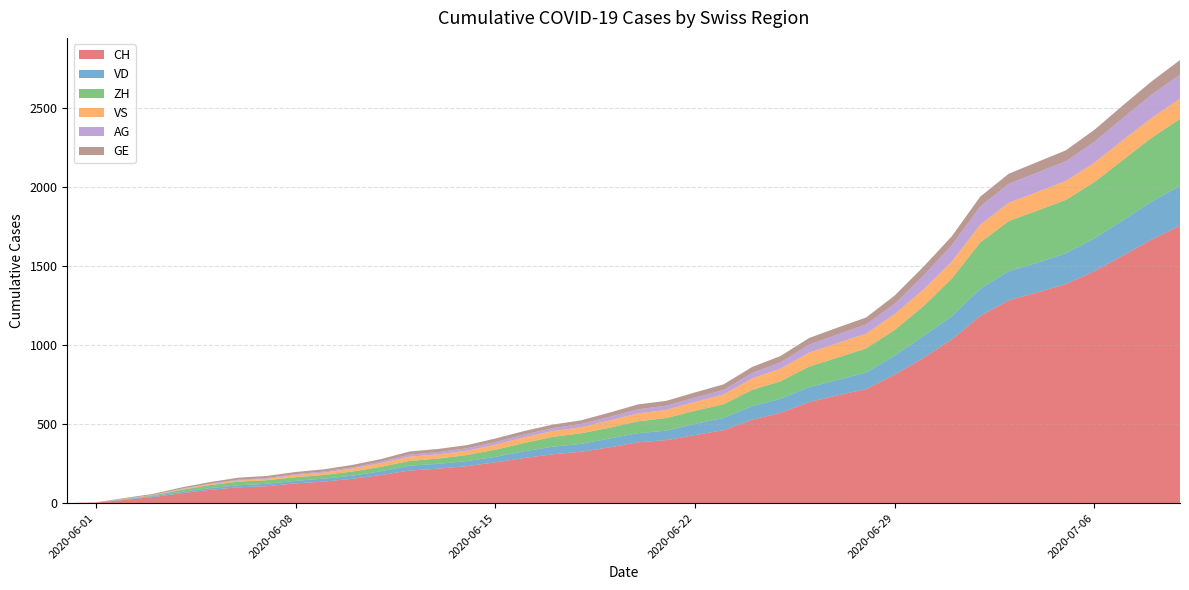

Reading left to right, extract all data points from this chart.

CH: 2020-05-31=0	2020-06-01=3	2020-06-02=20	2020-06-03=38	2020-06-04=62	2020-06-05=84	2020-06-06=100	2020-06-07=107	2020-06-08=125	2020-06-09=136	2020-06-10=154	2020-06-11=178	2020-06-12=206	2020-06-13=218	2020-06-14=234	2020-06-15=258	2020-06-16=285	2020-06-17=309	2020-06-18=325	2020-06-19=353	2020-06-20=385	2020-06-21=399	2020-06-22=431	2020-06-23=462	2020-06-24=528	2020-06-25=572	2020-06-26=640	2020-06-27=683	2020-06-28=722	2020-06-29=814	2020-06-30=919	2020-07-01=1037	2020-07-02=1186	2020-07-03=1285	2020-07-04=1335	2020-07-05=1388	2020-07-06=1469	2020-07-07=1568	2020-07-08=1669	2020-07-09=1758
VD: 2020-05-31=0	2020-06-01=0	2020-06-02=4	2020-06-03=6	2020-06-04=9	2020-06-05=11	2020-06-06=13	2020-06-07=15	2020-06-08=16	2020-06-09=19	2020-06-10=20	2020-06-11=24	2020-06-12=31	2020-06-13=31	2020-06-14=32	2020-06-15=35	2020-06-16=43	2020-06-17=48	2020-06-18=50	2020-06-19=56	2020-06-20=58	2020-06-21=60	2020-06-22=71	2020-06-23=77	2020-06-24=86	2020-06-25=89	2020-06-26=95	2020-06-27=97	2020-06-28=105	2020-06-29=121	2020-06-30=138	2020-07-01=147	2020-07-02=172	2020-07-03=185	2020-07-04=188	2020-07-05=195	2020-07-06=208	2020-07-07=224	2020-07-08=240	2020-07-09=252
ZH: 2020-05-31=0	2020-06-01=0	2020-06-02=2	2020-06-03=5	2020-06-04=13	2020-06-05=19	2020-06-06=23	2020-06-07=23	2020-06-08=23	2020-06-09=23	2020-06-10=26	2020-06-11=28	2020-06-12=30	2020-06-13=33	2020-06-14=38	2020-06-15=45	2020-06-16=52	2020-06-17=62	2020-06-18=67	2020-06-19=68	2020-06-20=75	2020-06-21=80	2020-06-22=83	2020-06-23=87	2020-06-24=103	2020-06-25=111	2020-06-26=130	2020-06-27=142	2020-06-28=153	2020-06-29=162	2020-06-30=190	2020-07-01=238	2020-07-02=294	2020-07-03=317	2020-07-04=330	2020-07-05=338	2020-07-06=357	2020-07-07=382	2020-07-08=405	2020-07-09=424
VS: 2020-05-31=0	2020-06-01=1	2020-06-02=2	2020-06-03=2	2020-06-04=4	2020-06-05=6	2020-06-06=7	2020-06-07=9	2020-06-08=14	2020-06-09=15	2020-06-10=19	2020-06-11=23	2020-06-12=27	2020-06-13=27	2020-06-14=27	2020-06-15=32	2020-06-16=36	2020-06-17=37	2020-06-18=38	2020-06-19=46	2020-06-20=50	2020-06-21=52	2020-06-22=56	2020-06-23=62	2020-06-24=72	2020-06-25=80	2020-06-26=88	2020-06-27=92	2020-06-28=93	2020-06-29=101	2020-06-30=105	2020-07-01=108	2020-07-02=112	2020-07-03=116	2020-07-04=118	2020-07-05=120	2020-07-06=123	2020-07-07=126	2020-07-08=126	2020-07-09=128
AG: 2020-05-31=0	2020-06-01=0	2020-06-02=0	2020-06-03=1	2020-06-04=3	2020-06-05=3	2020-06-06=5	2020-06-07=5	2020-06-08=5	2020-06-09=7	2020-06-10=7	2020-06-11=10	2020-06-12=13	2020-06-13=14	2020-06-14=16	2020-06-15=17	2020-06-16=18	2020-06-17=18	2020-06-18=21	2020-06-19=23	2020-06-20=26	2020-06-21=26	2020-06-22=28	2020-06-23=28	2020-06-24=35	2020-06-25=40	2020-06-26=50	2020-06-27=55	2020-06-28=59	2020-06-29=65	2020-06-30=88	2020-07-01=103	2020-07-02=116	2020-07-03=120	2020-07-04=123	2020-07-05=125	2020-07-06=132	2020-07-07=140	2020-07-08=147	2020-07-09=153
GE: 2020-05-31=0	2020-06-01=1	2020-06-02=4	2020-06-03=6	2020-06-04=8	2020-06-05=10	2020-06-06=13	2020-06-07=13	2020-06-08=14	2020-06-09=14	2020-06-10=16	2020-06-11=16	2020-06-12=20	2020-06-13=20	2020-06-14=20	2020-06-15=22	2020-06-16=22	2020-06-17=23	2020-06-18=23	2020-06-19=27	2020-06-20=31	2020-06-21=31	2020-06-22=32	2020-06-23=36	2020-06-24=38	2020-06-25=40	2020-06-26=43	2020-06-27=43	2020-06-28=44	2020-06-29=52	2020-06-30=56	2020-07-01=57	2020-07-02=62	2020-07-03=64	2020-07-04=67	2020-07-05=69	2020-07-06=76	2020-07-07=80	2020-07-08=84	2020-07-09=92